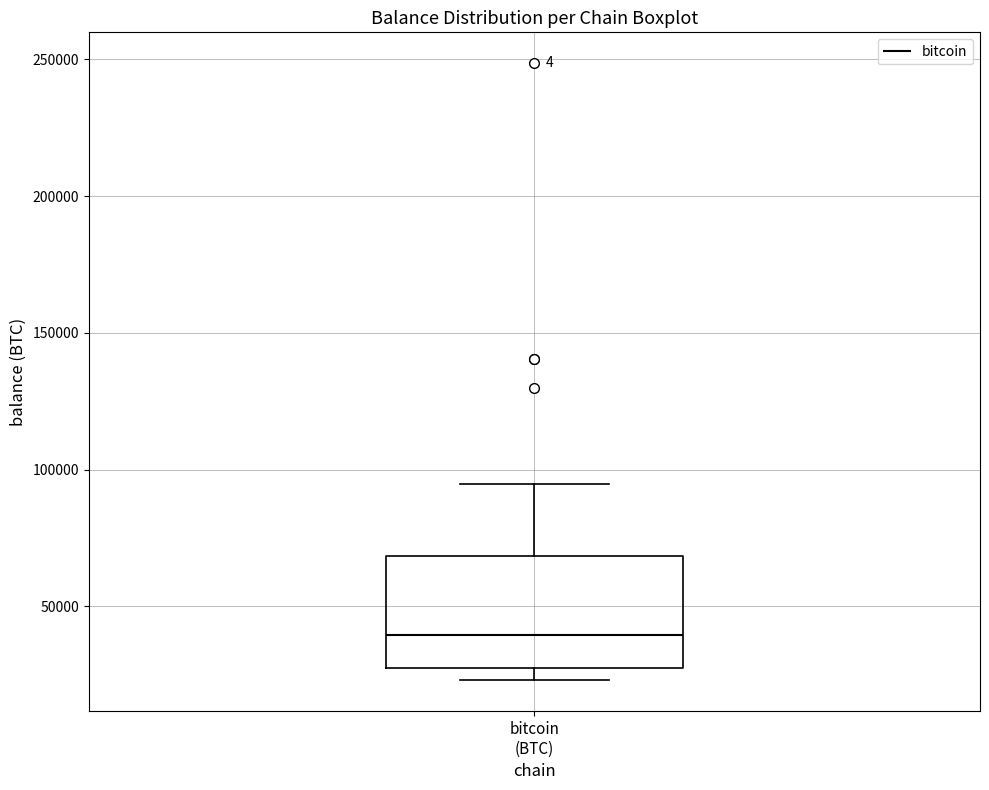

Where is the upper edge of the box for bitcoin (BTC) on the y-axis? The values are not printed on the chart, so give them approximately, as read against the axis.

70000